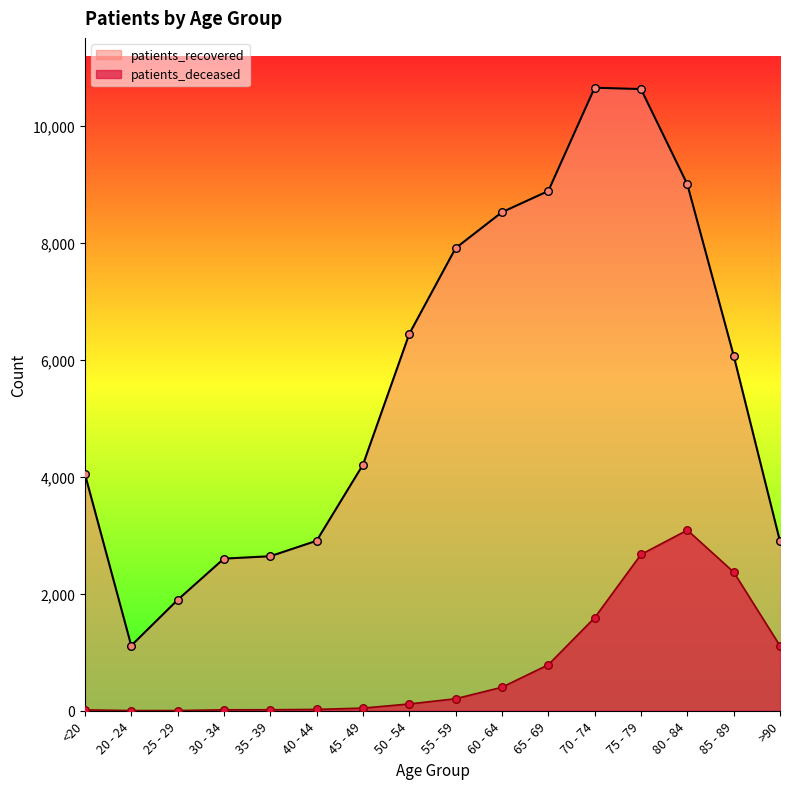

Is the value of patients_deceased at 85 - 89 greater than the value of patients_recovered at 80 - 84?

No